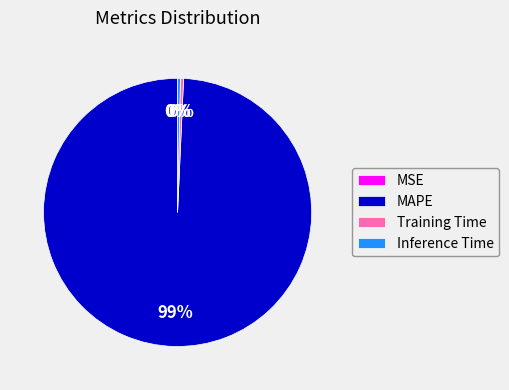

To the nearest percent, what is the average slice percentage?

25%